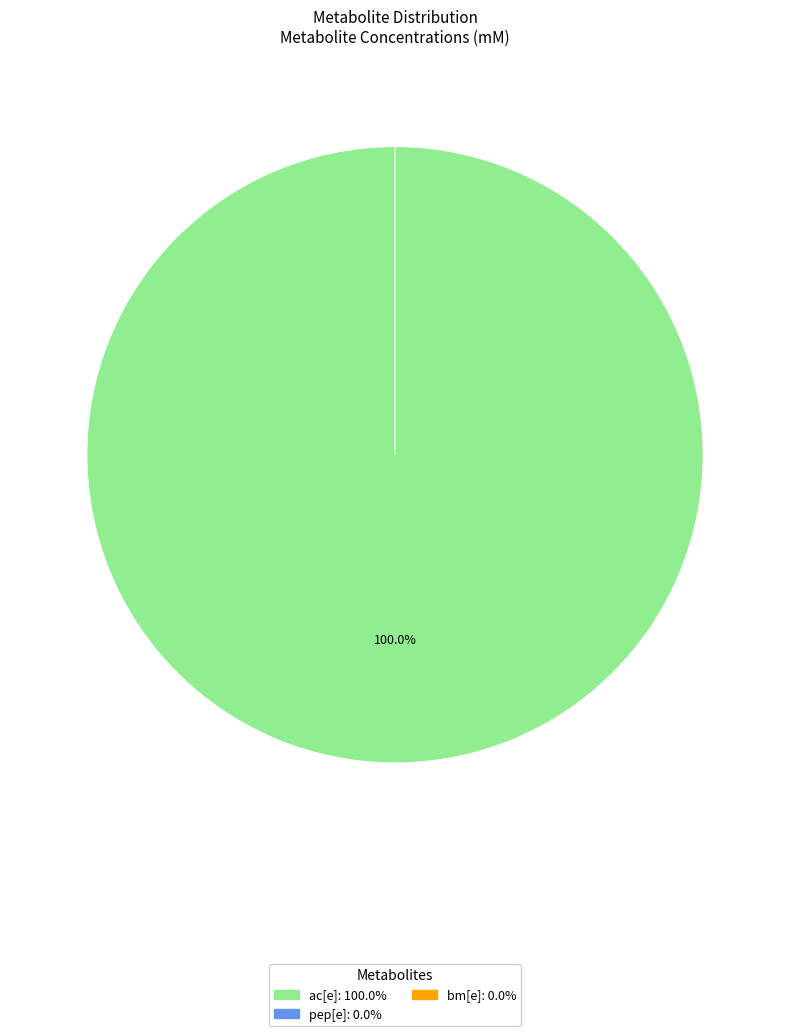

The pep[e] slice represents 0% of the pie. True or false?

True